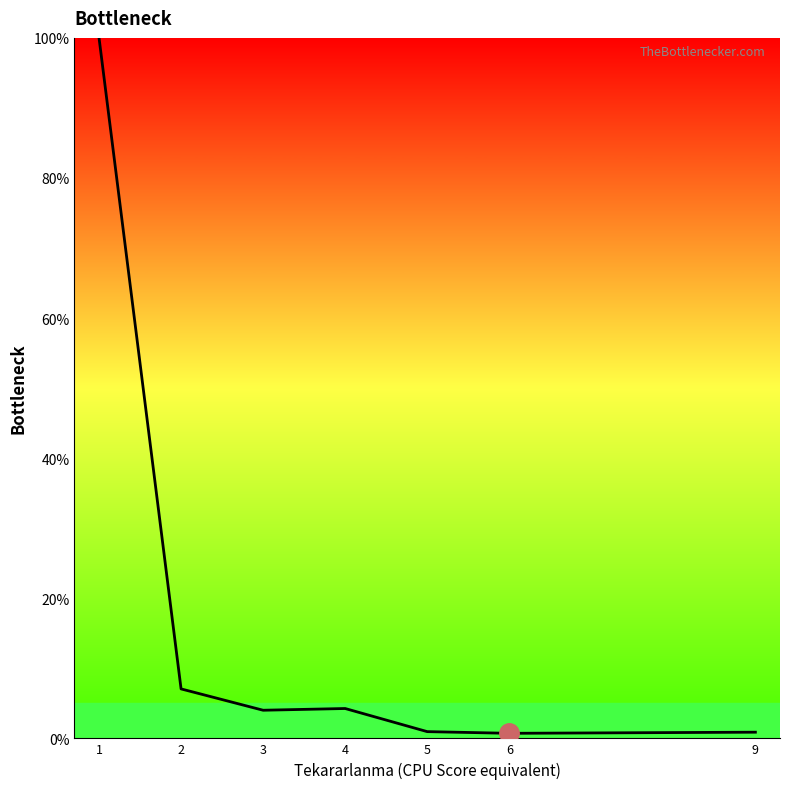

Where is the first local maximum?

4